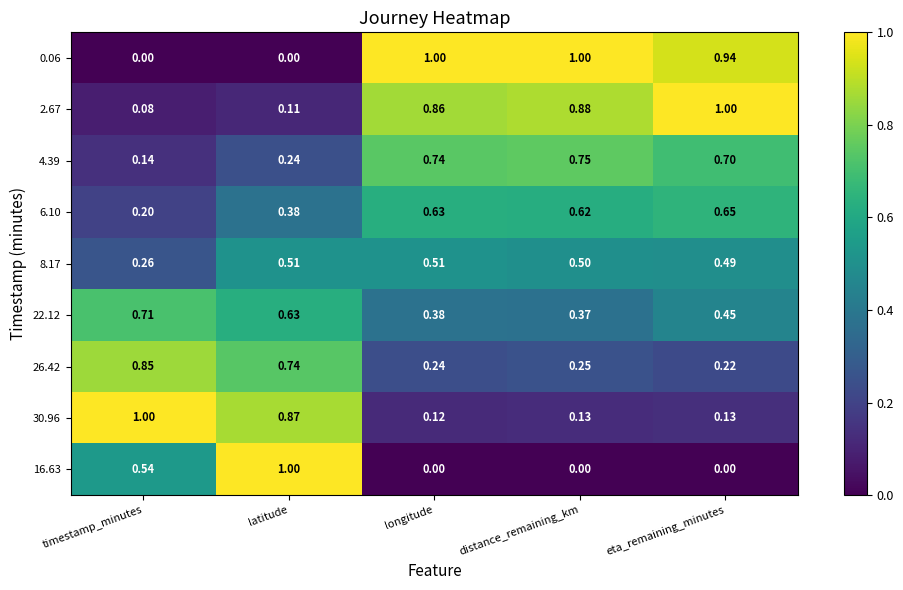

At which category is the sum across all series the highest?

eta_remaining_minutes